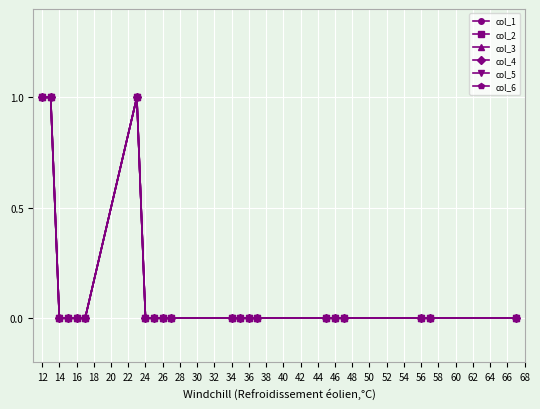

Does the chart have visible grid lines?

Yes